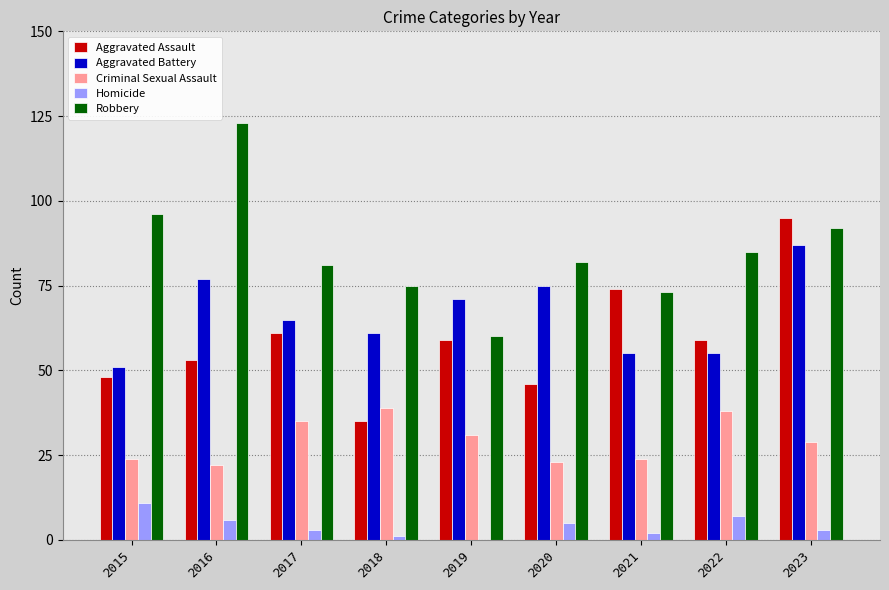

Reading left to right, list all the values displayed in this chart.

Aggravated Assault: 48	53	61	35	59	46	74	59	95
Aggravated Battery: 51	77	65	61	71	75	55	55	87
Criminal Sexual Assault: 24	22	35	39	31	23	24	38	29
Homicide: 11	6	3	1	0	5	2	7	3
Robbery: 96	123	81	75	60	82	73	85	92